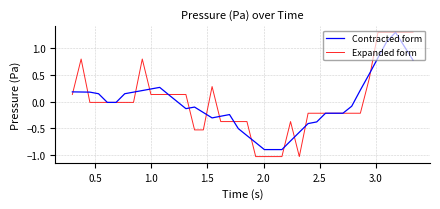

True or false: Expanded form has more than 2 interior local peaks.

True